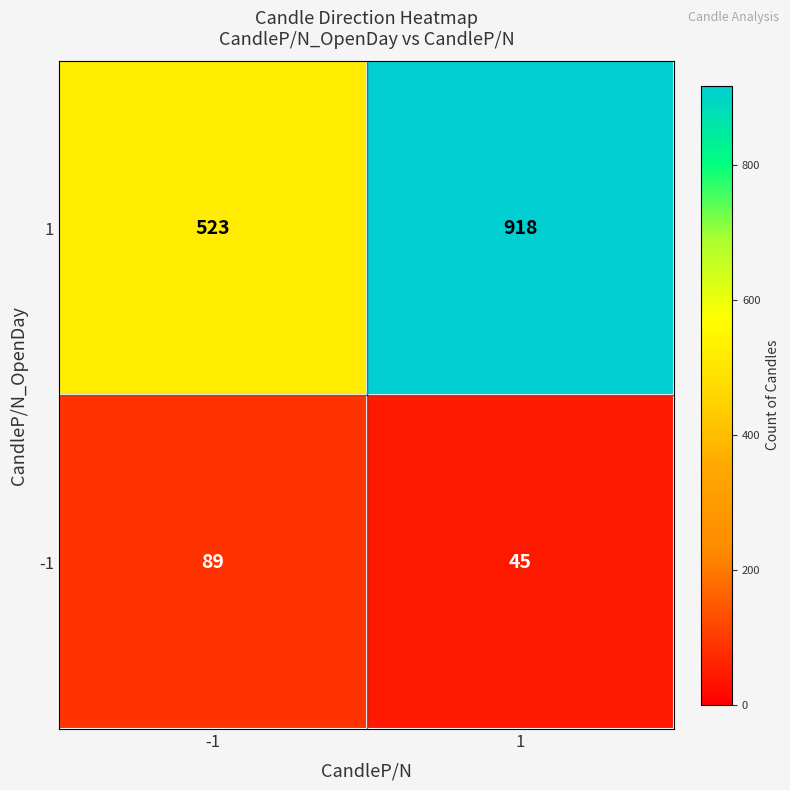

What is the minimum value for 1?

523